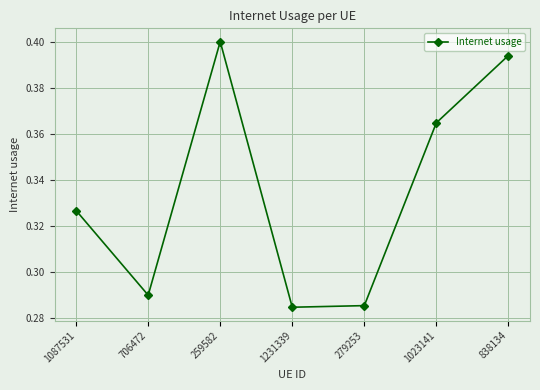

What is the change in value from 279253 to 1023141?

+0.1